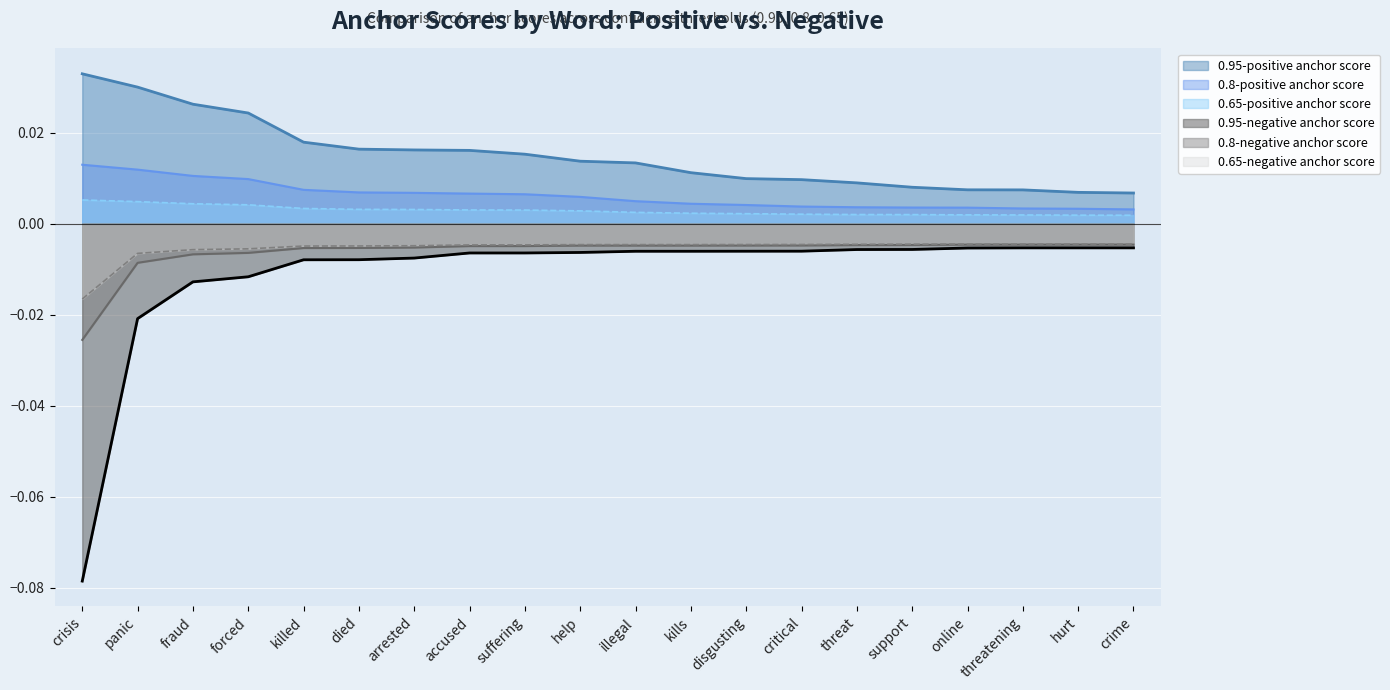

How many interior local peaks does the 0.65-negative anchor score series have?

1